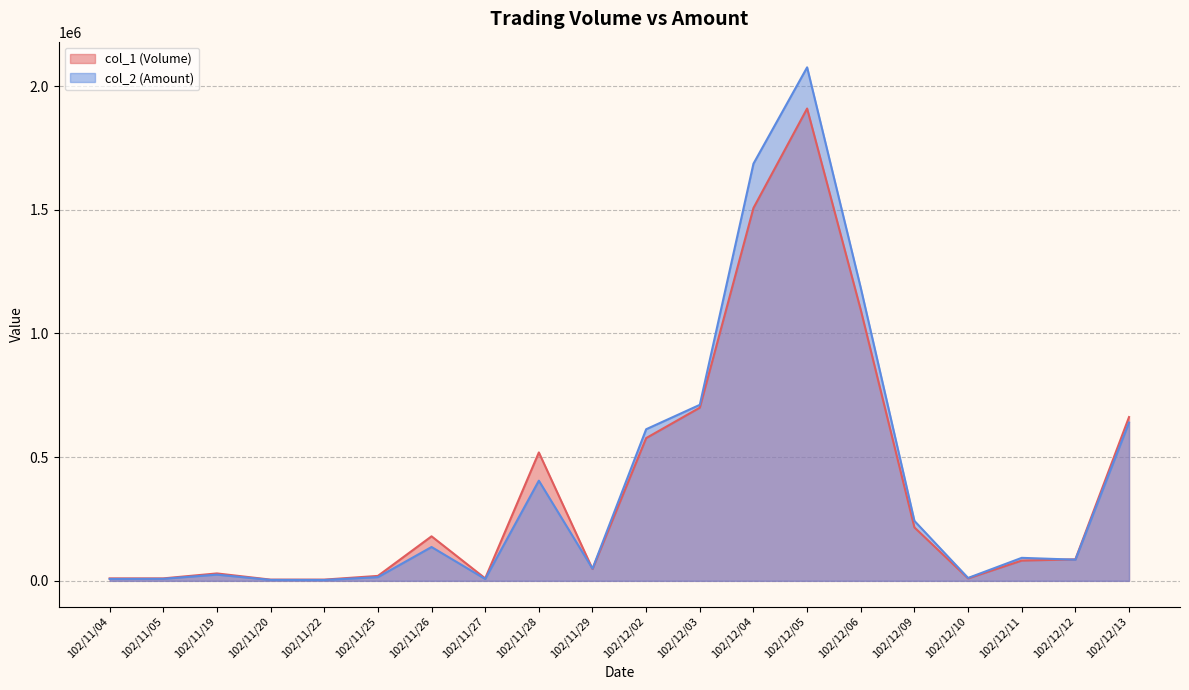

Is the value of col_1 (Volume) at 102/11/25 greater than the value of col_2 (Amount) at 102/12/04?

No